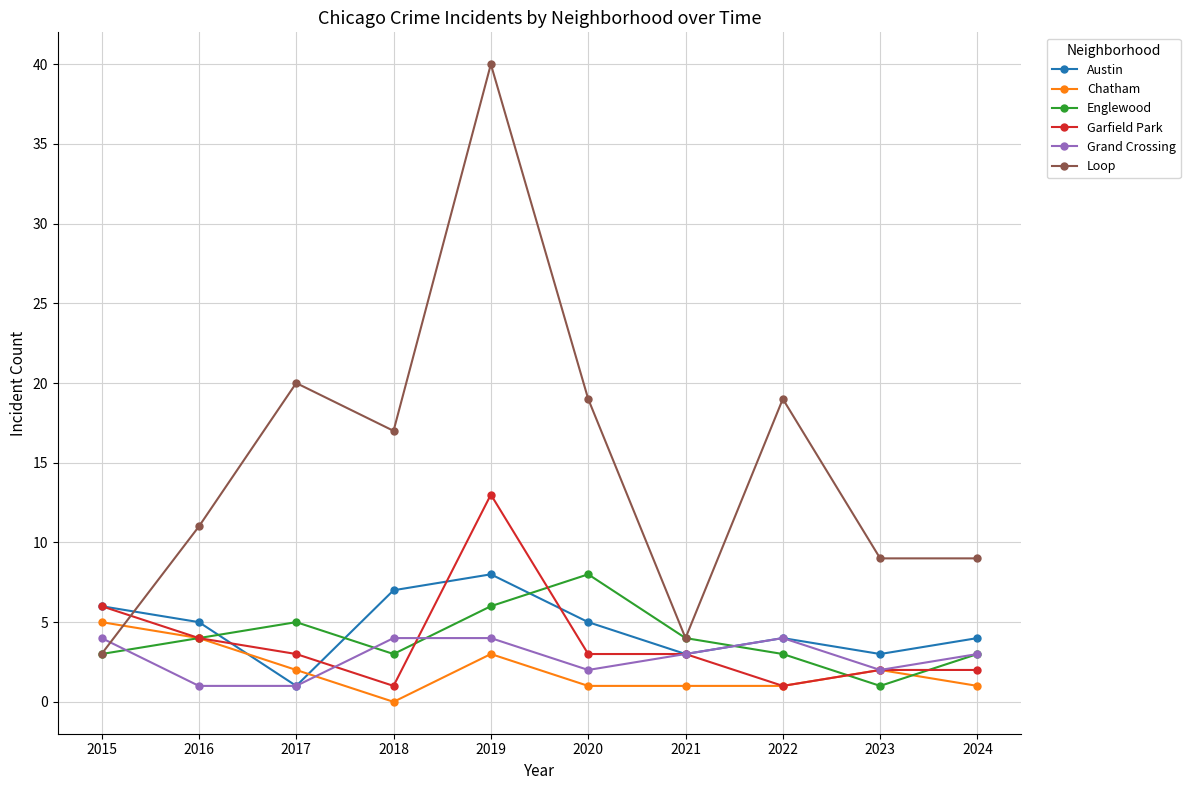

What value does the Englewood series have at 2018?

3